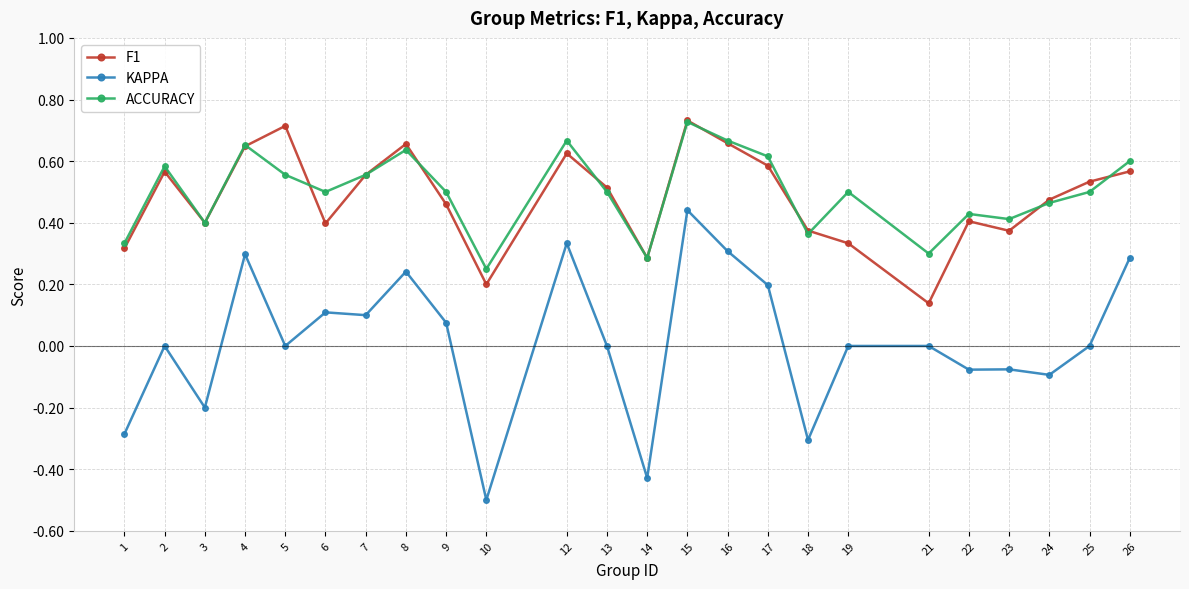

What is the sum of the F1 values at 16 and 24?

1.1